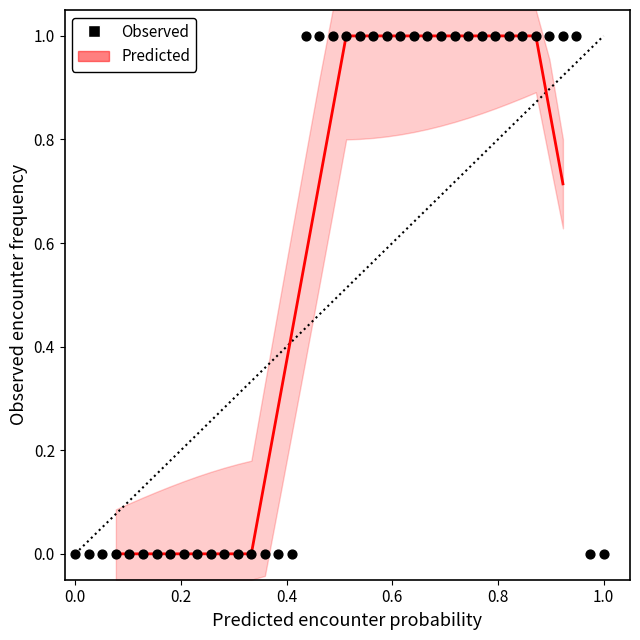

How many data points are displayed?

40